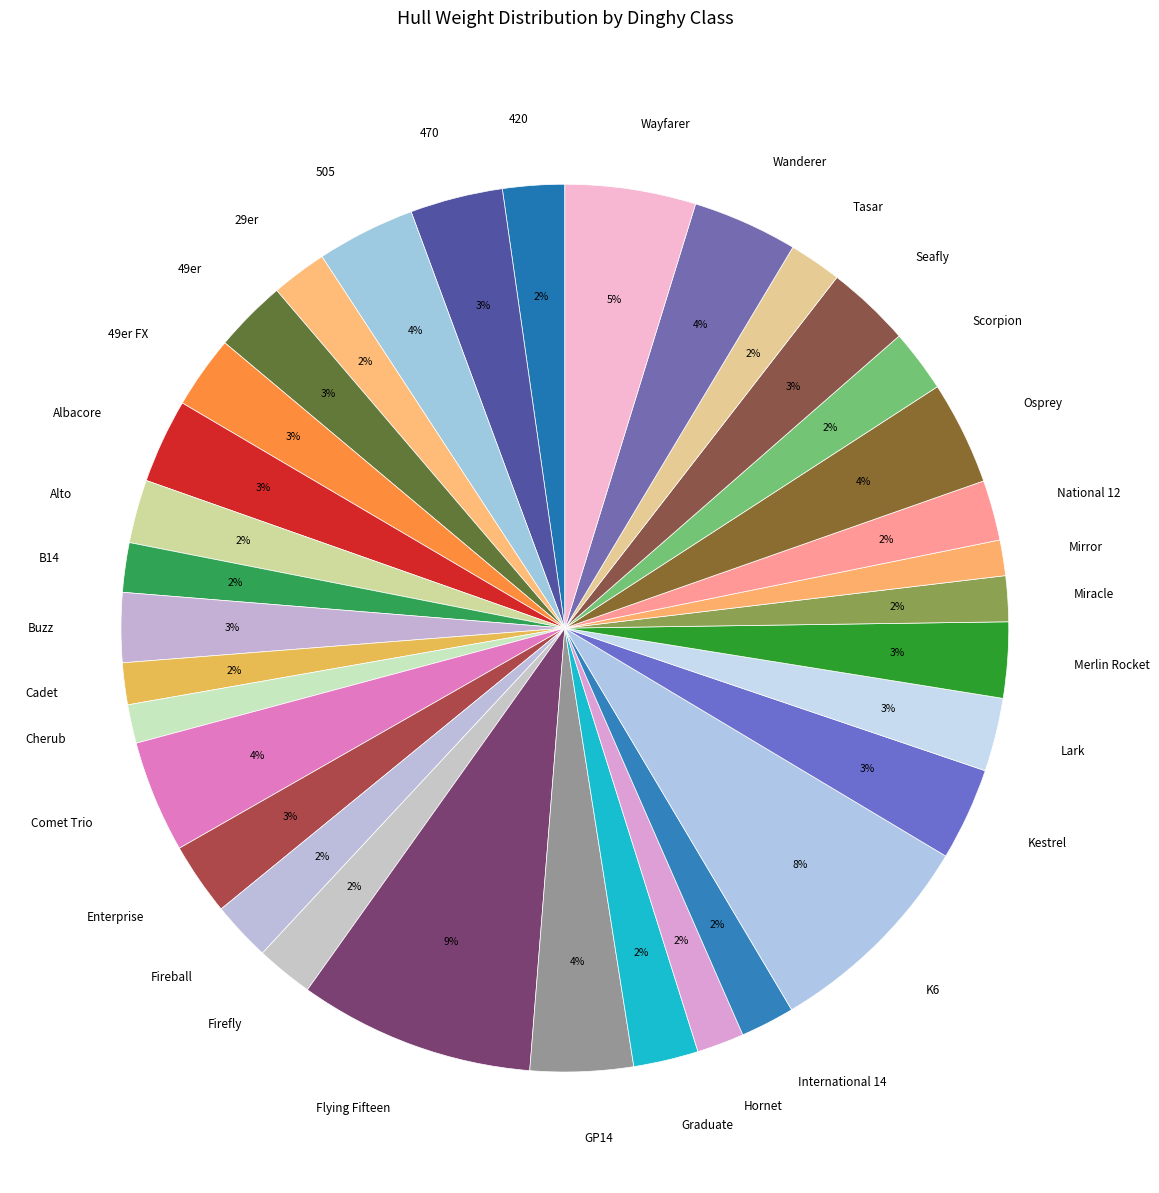

Which slice is the largest?

Flying Fifteen